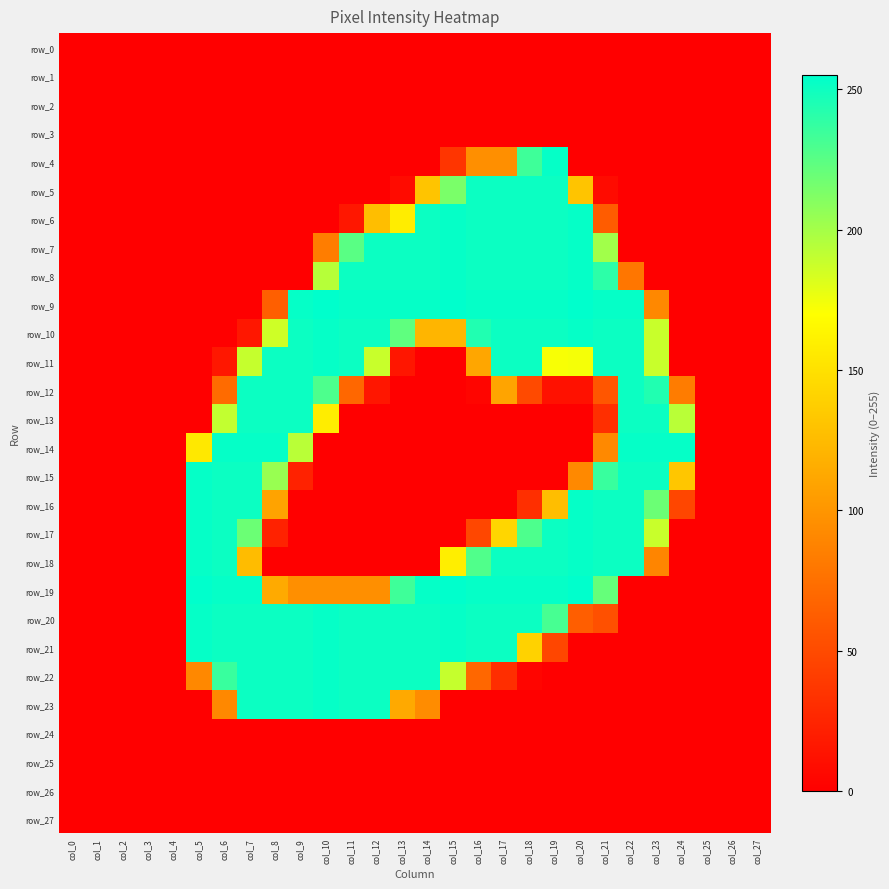

What is the sum of all row_21 values?

3456